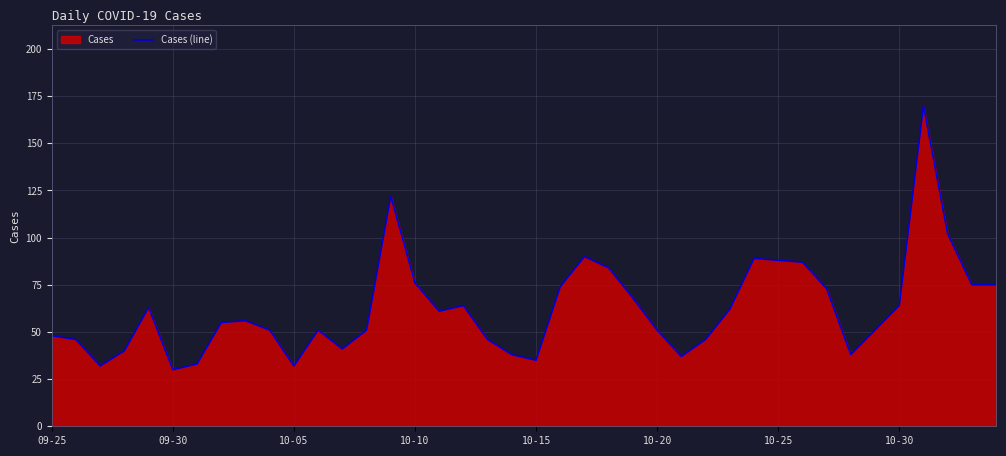

What is the greatest value displayed?

170